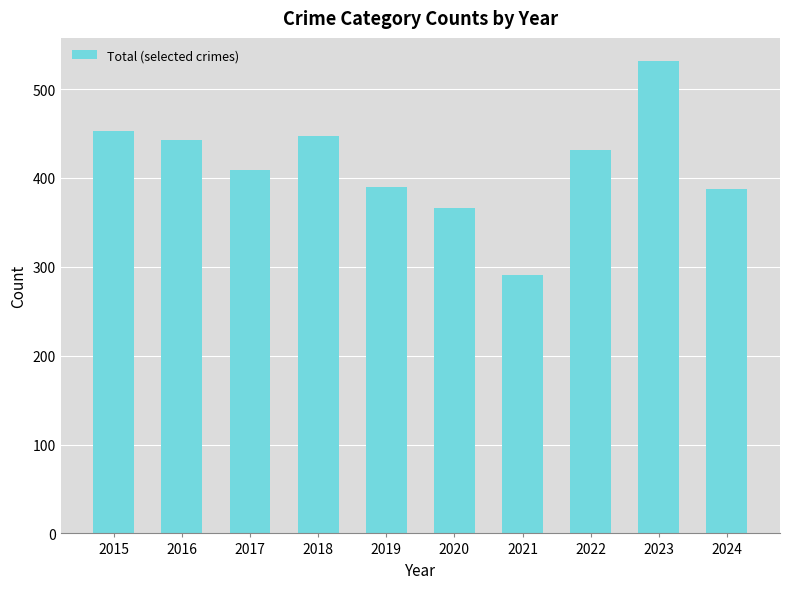

Is it true that the value at 2024 is 516?

False